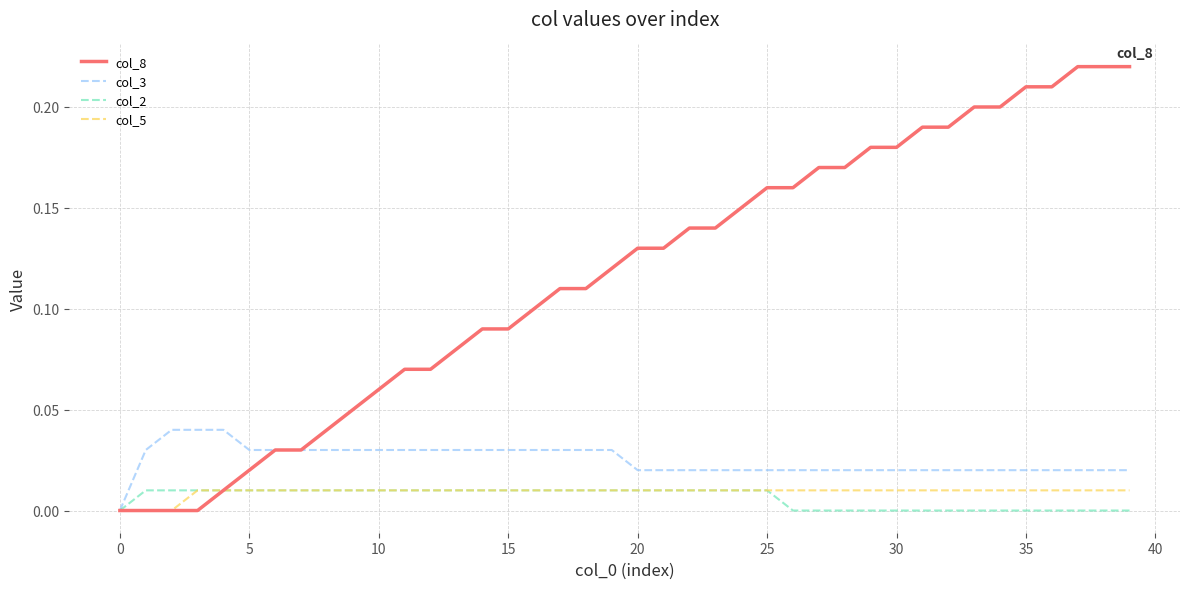

Which series has the largest range (max minus min)?

col_8